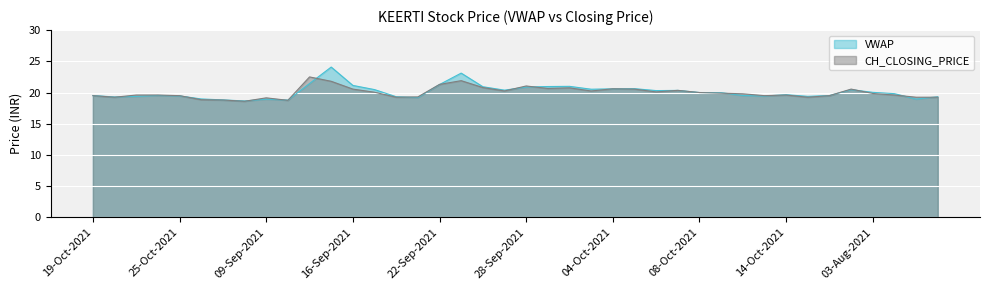

At which label is CH_CLOSING_PRICE closest to 20?

08-Oct-2021